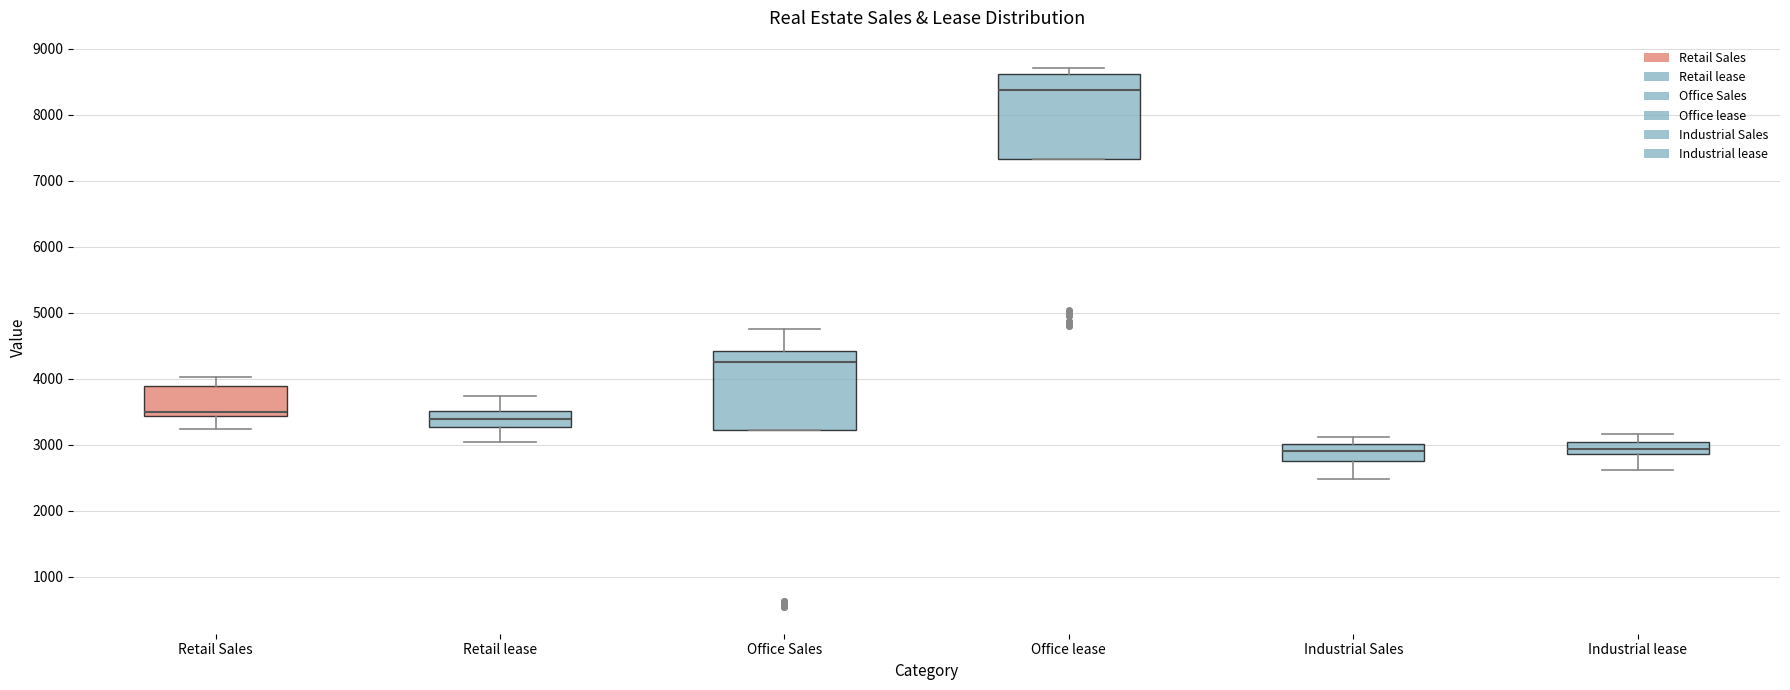

Reading left to right, read every box against the y-axis: the position of its median line, the range the box covers, and the ends of its whiskers. The values are not printed on the chart, so give them approximately, as read against the axis.

Retail Sales: median 3500, box 3400 to 3900, whiskers 3200 to 4000
Retail lease: median 3400, box 3300 to 3500, whiskers 3000 to 3700
Office Sales: median 4300, box 3200 to 4400, whiskers 3200 to 4700
Office lease: median 8400, box 7300 to 8600, whiskers 7300 to 8700
Industrial Sales: median 2900, box 2800 to 3000, whiskers 2500 to 3100
Industrial lease: median 2900 (inside the box), box 2900 to 3000, whiskers 2600 to 3200